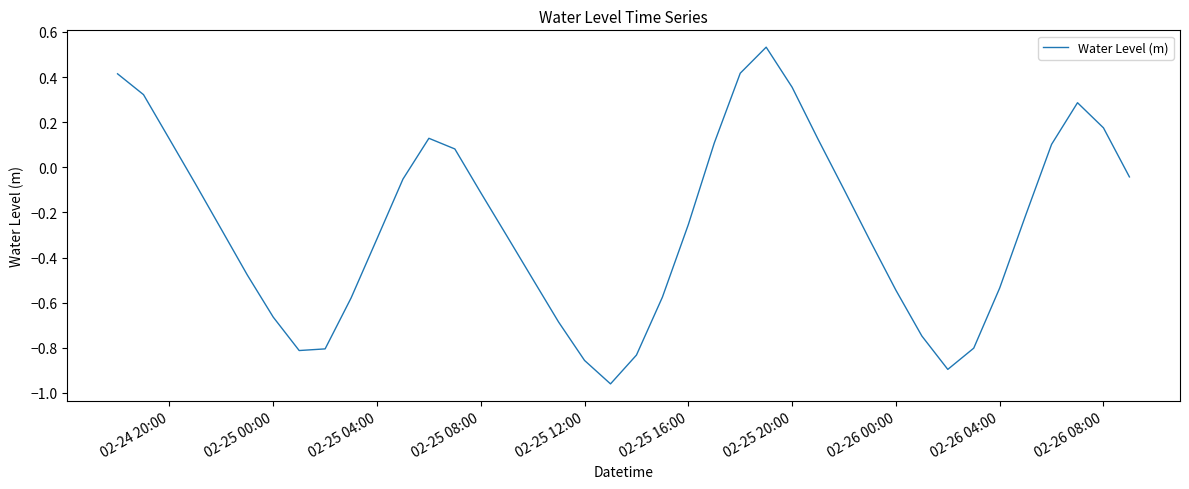

True or false: the data has more than 1 interior local peaks.

True